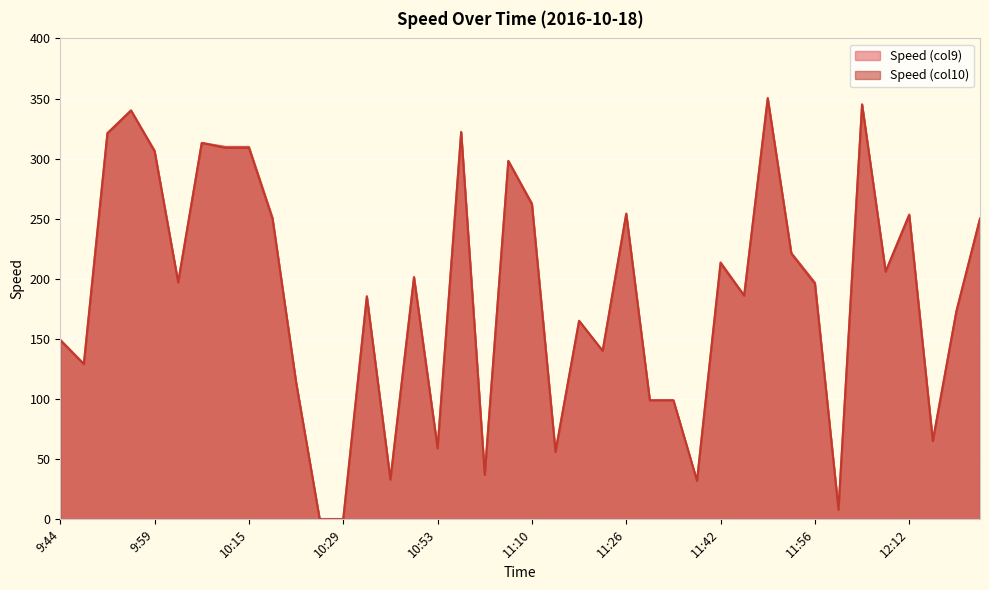

Is the value of Speed (col10) at 11:50 greater than the value of Speed (col9) at 11:30?

Yes